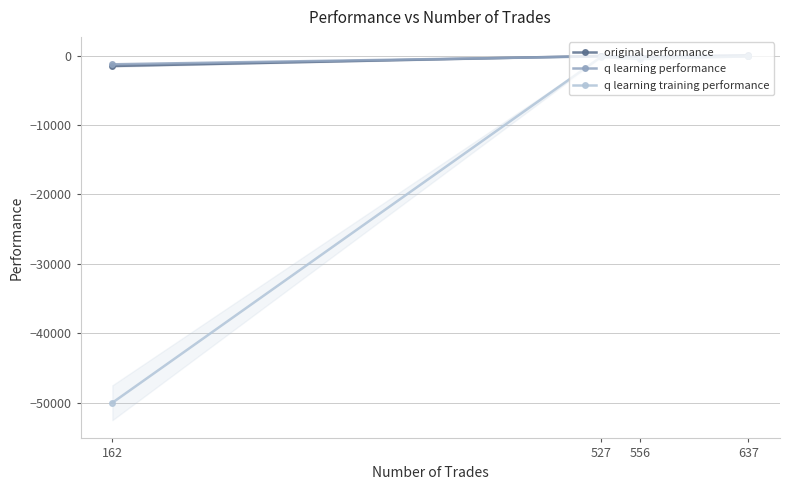

What is the total value across all series at 162?

-52761.3